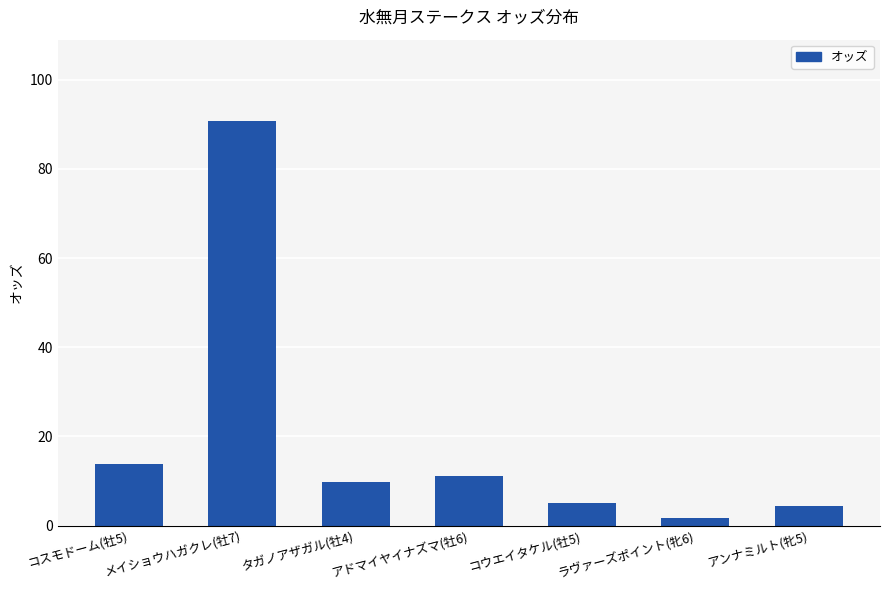

What is the greatest value displayed?

90.8